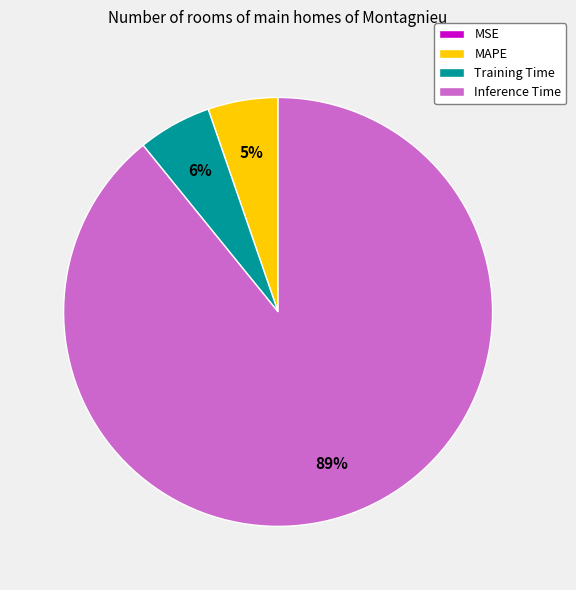

Is the sum of Training Time and Inference Time greater than half?

Yes